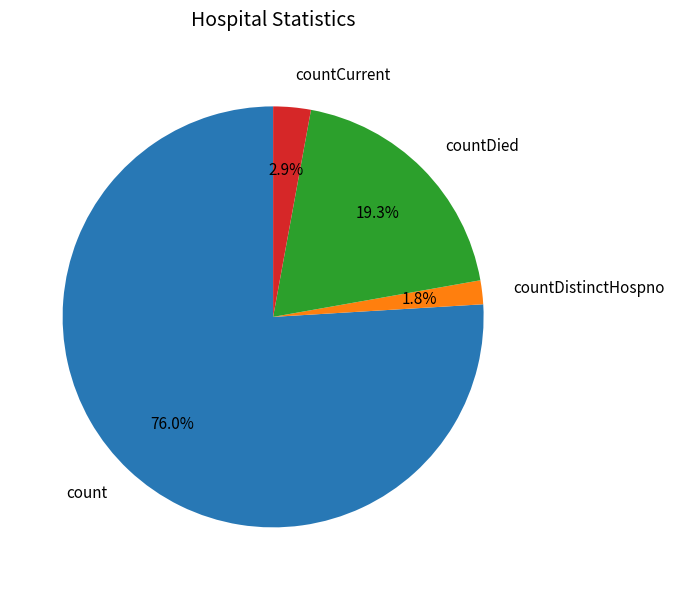

True or false: count accounts for 81% of the total.

False